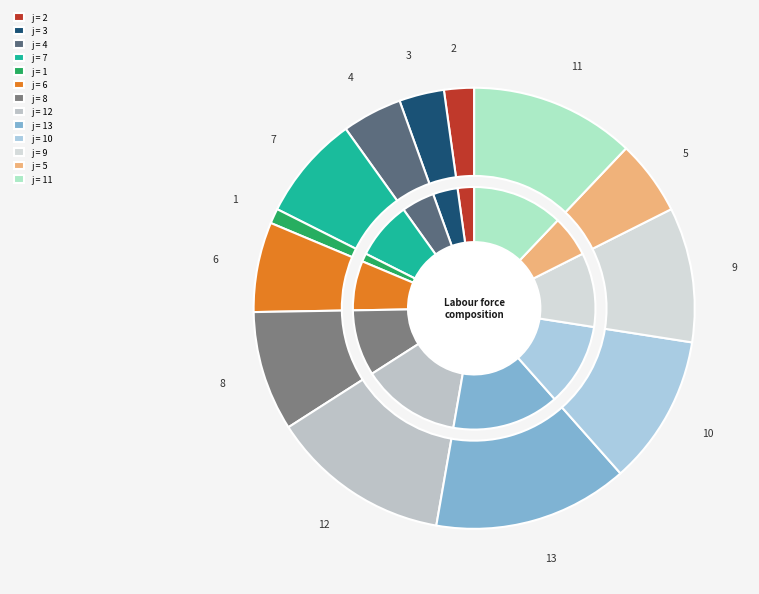

What percentage is the 4 slice, to the nearest percent?

4%